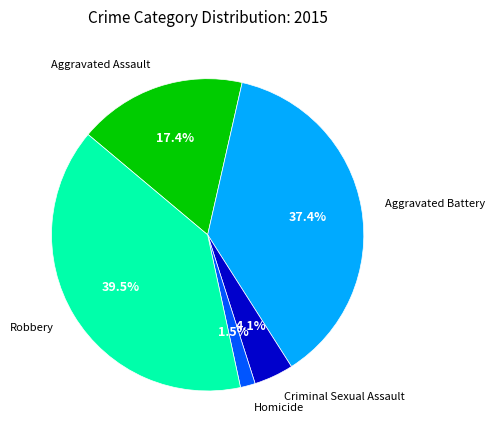

Rank the categories by value from highest to lowest.

Robbery, Aggravated Battery, Aggravated Assault, Criminal Sexual Assault, Homicide